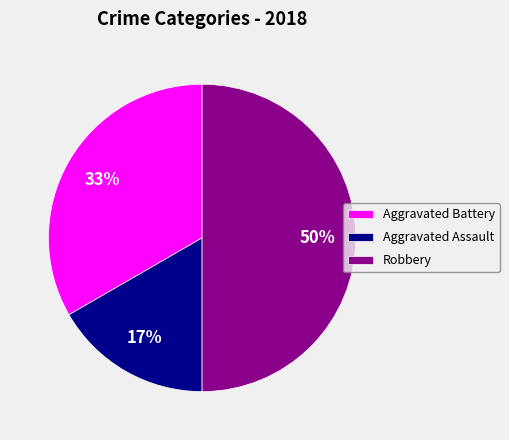

Count the number of slices in the pie.

3